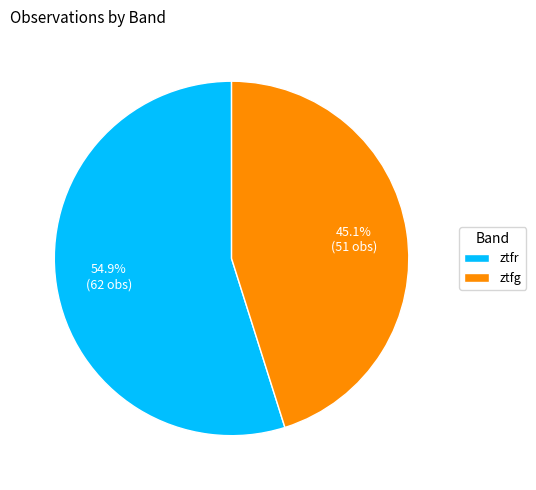

Which slice represents more than half of the pie?

ztfr